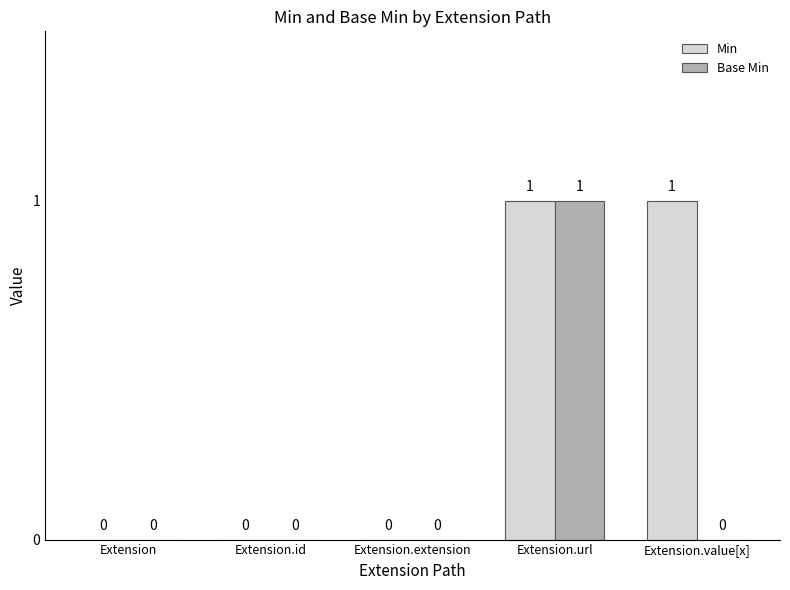

Is the value of Base Min at Extension.id greater than the value of Min at Extension.value[x]?

No